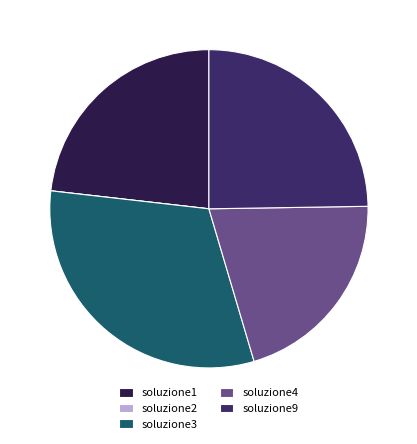

What percentage is NOT represented by soluzione4?

79.3%